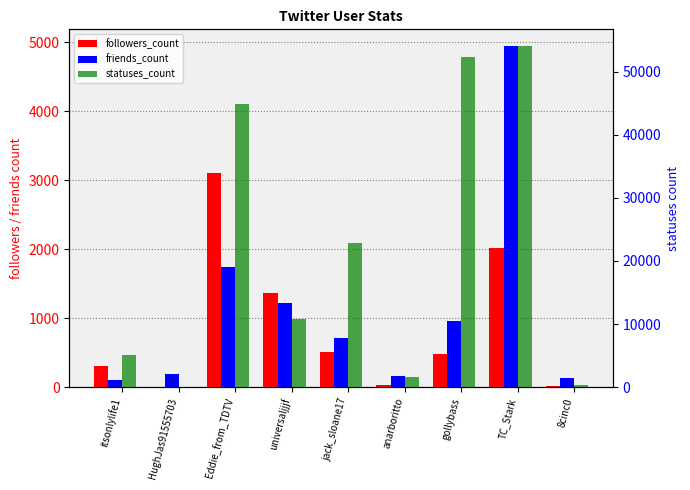

What is the maximum value for friends_count?

4938